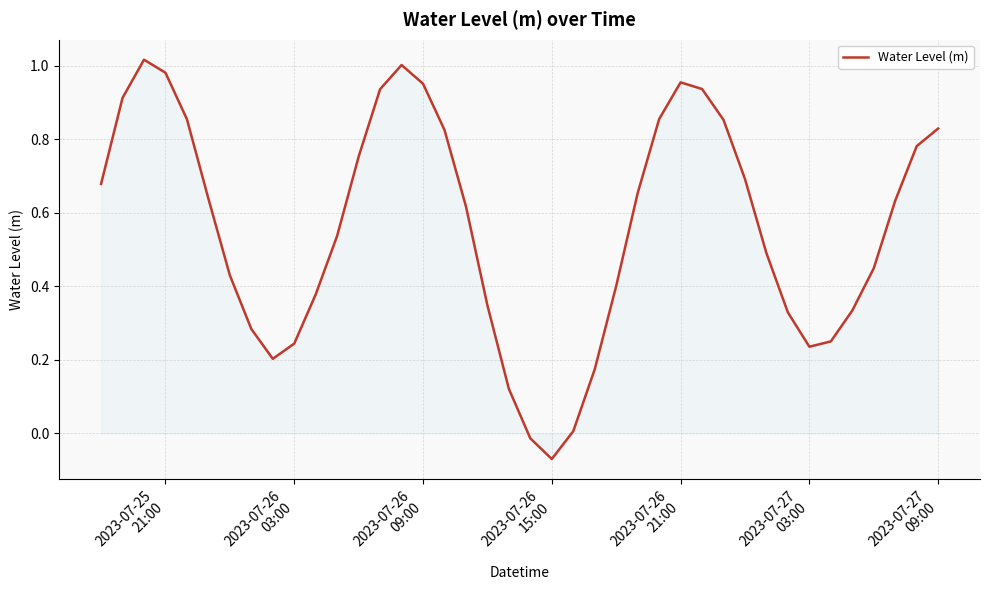

What is the difference between the maximum and minimum values?

1.1